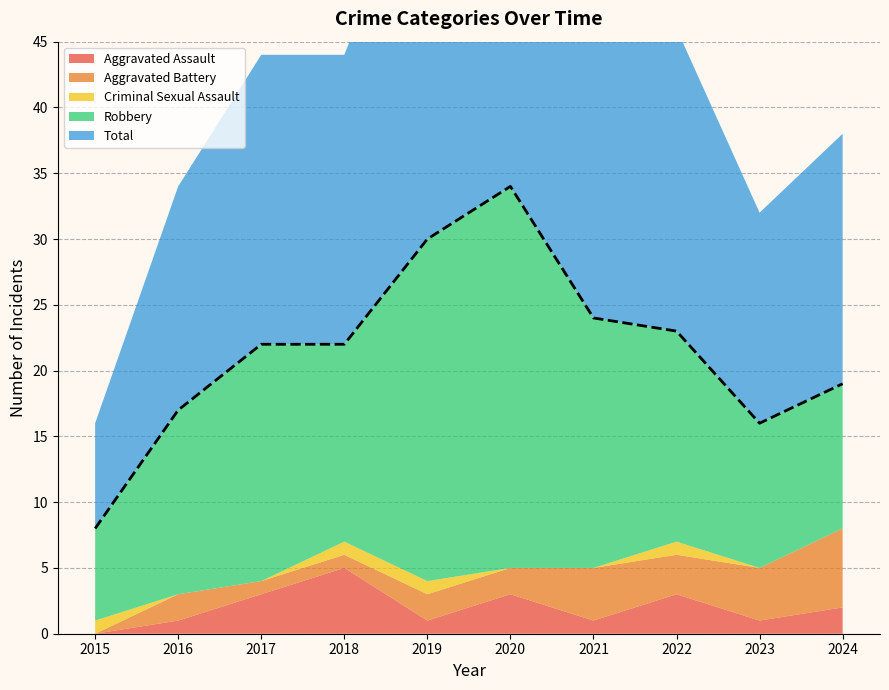

The value of Aggravated Assault at 2022 is 1. True or false?

False